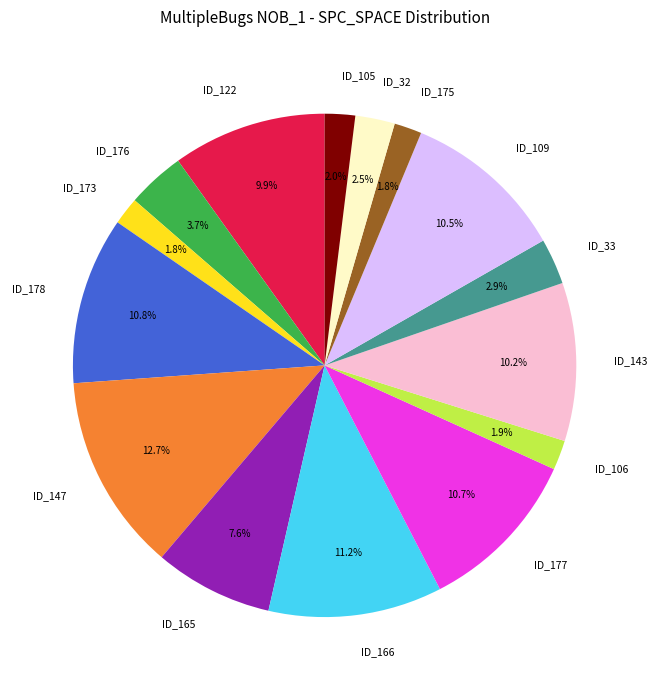

How many slices are in this pie chart?

15